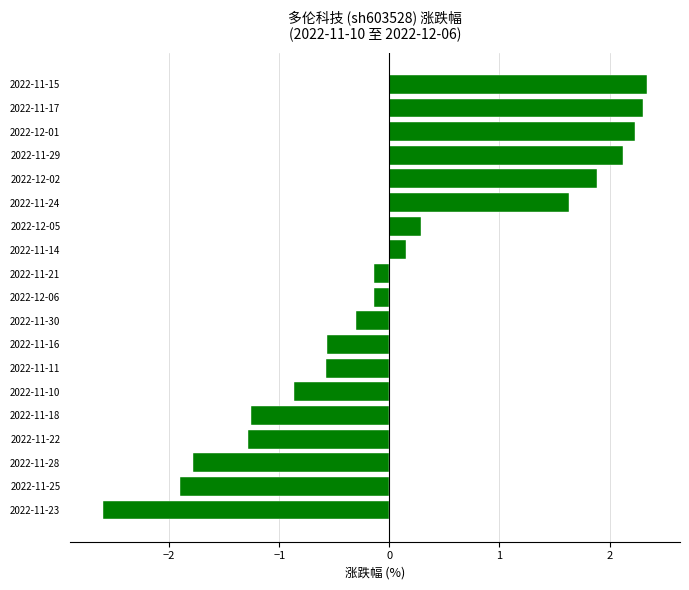

Which label corresponds to the smallest value in the chart?

2022-11-23